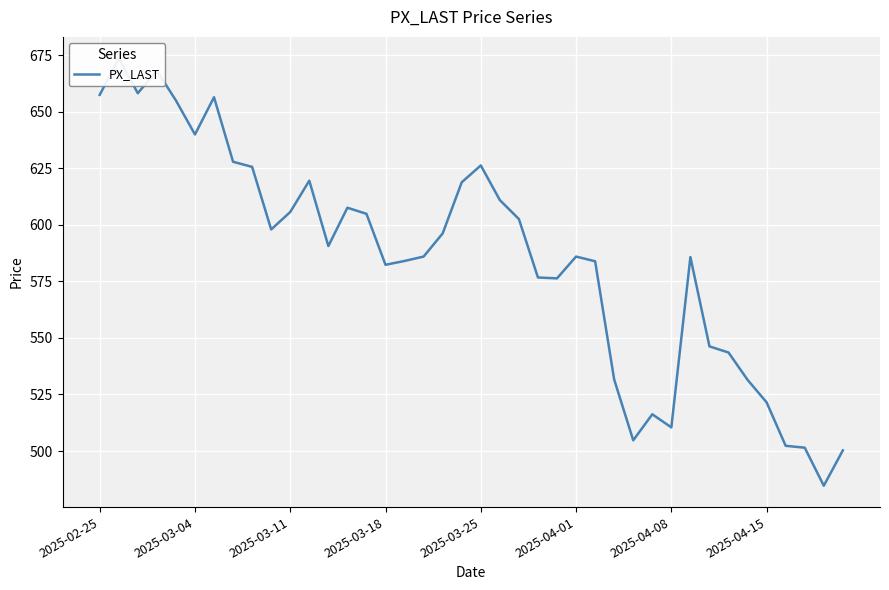

Which has a higher value, 15 or 14?

14